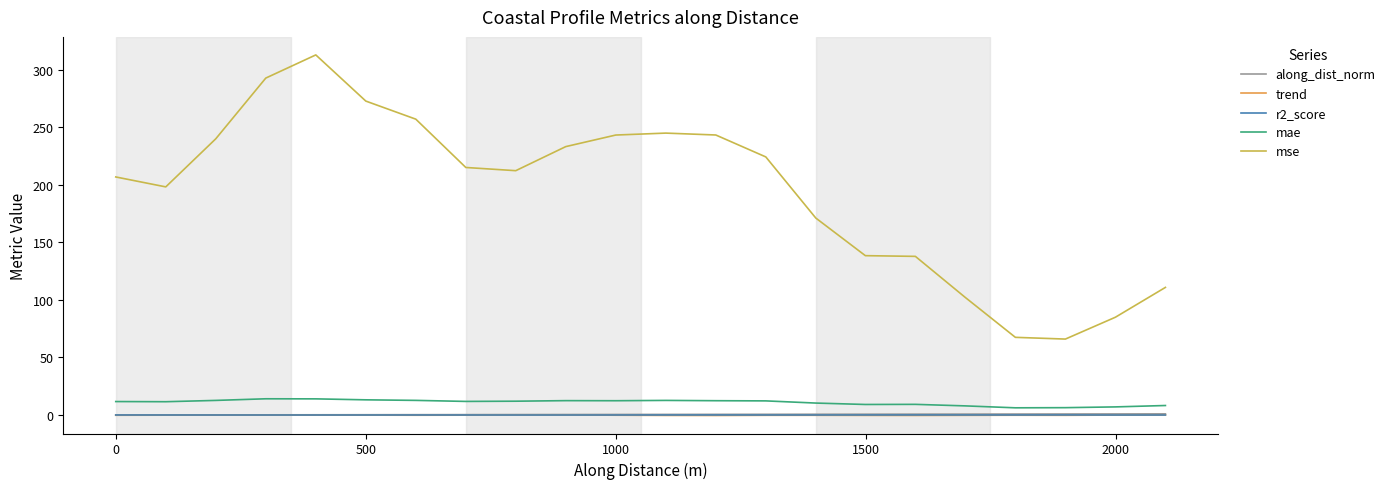

True or false: trend and mae intersect in this chart.

False